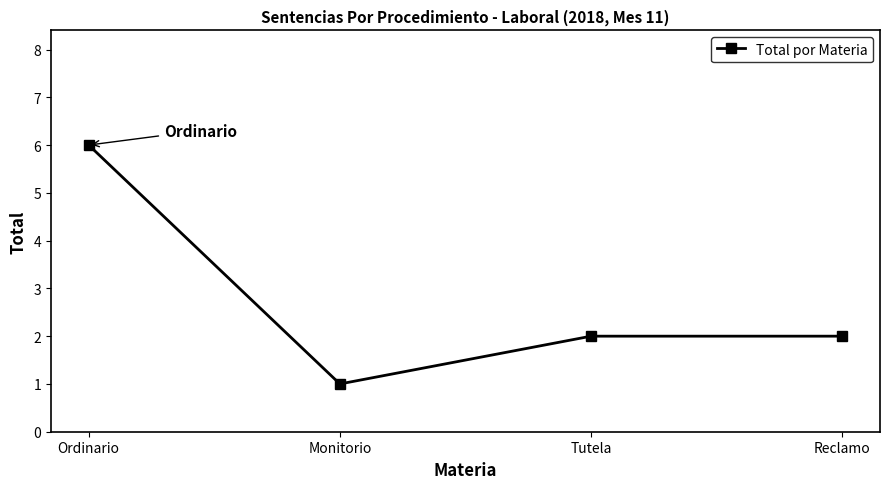

Reading left to right, extract all data points from this chart.

6	1	2	2